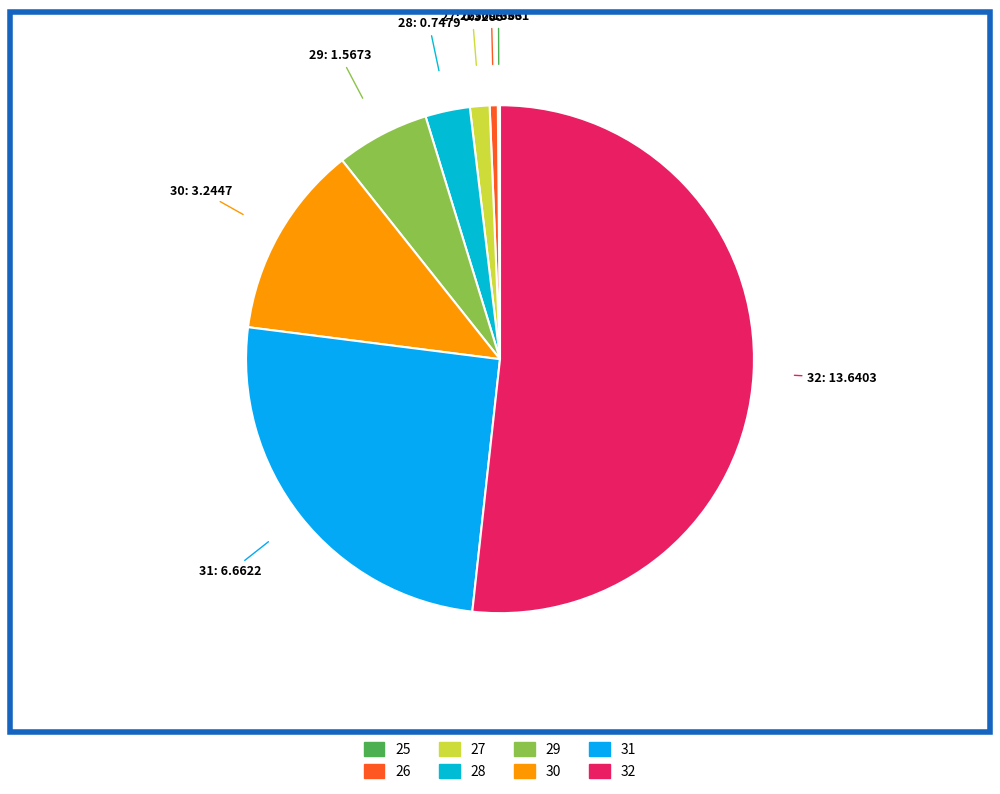

What is the largest slice in the pie chart?

32